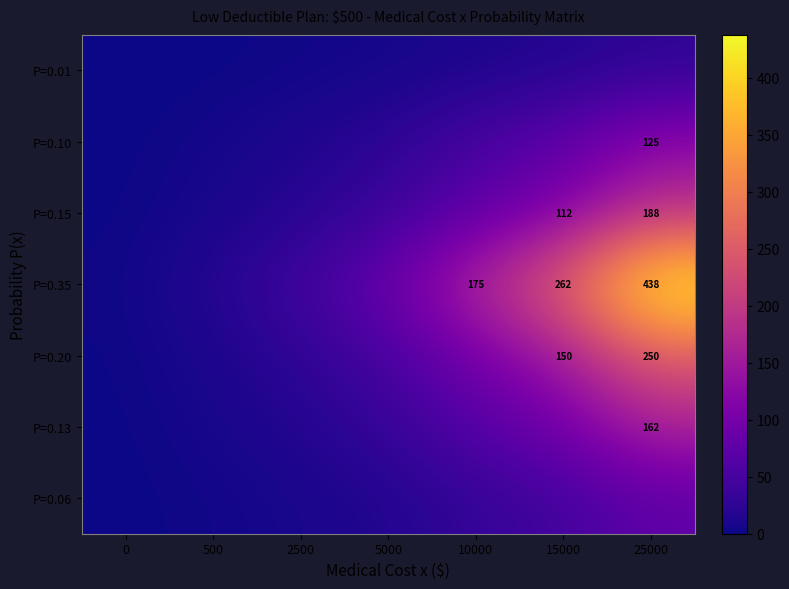

At which category is the sum across all series the highest?

25000